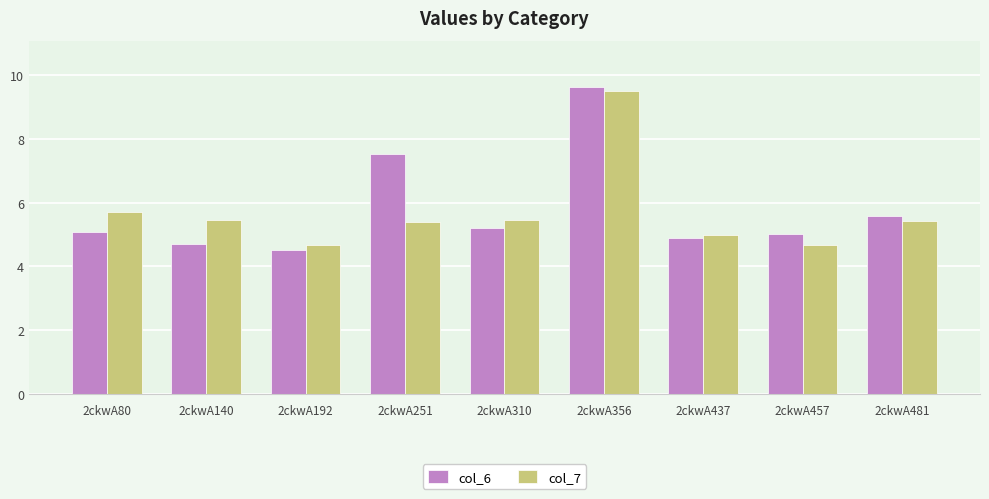

What is the approximate value of col_7 at 2ckwA437?

5.0